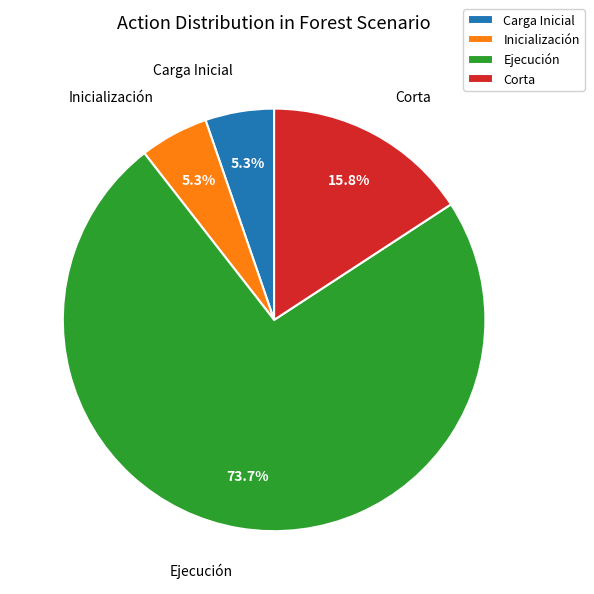

Which category has the biggest portion of the pie?

Ejecución